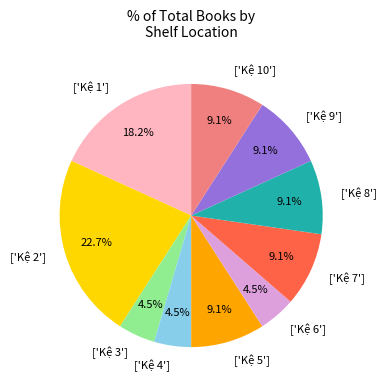

Is the sum of ['Kệ 9'] and ['Kệ 10'] greater than half?

No